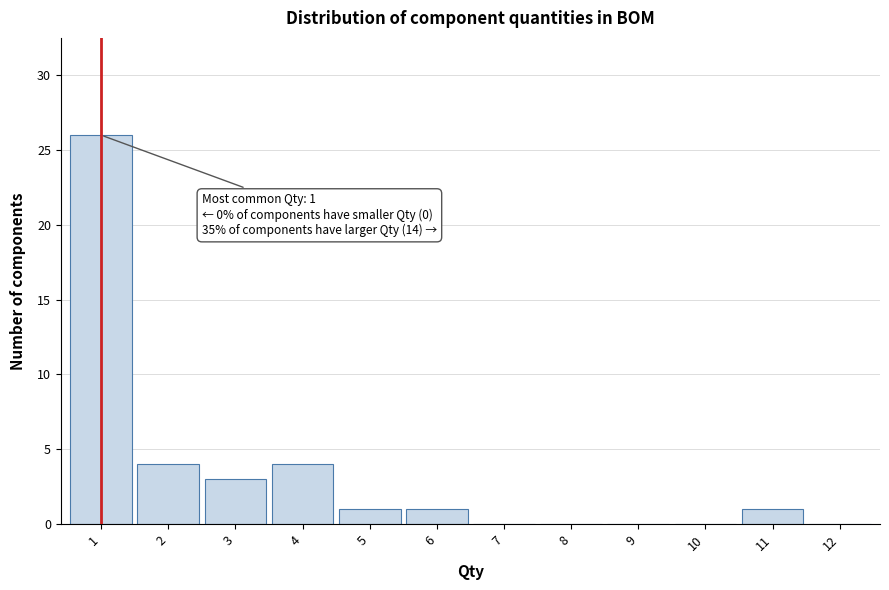

Over which range of the x-axis is the bar tallest?

0.5 to 1.5